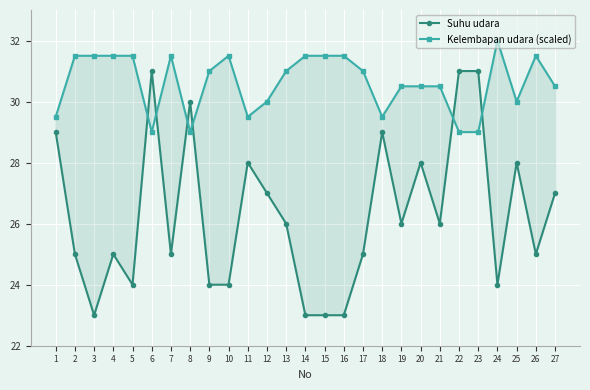

In Suhu udara, how many points are lower than both neighbors (excluding endpoints)?

7